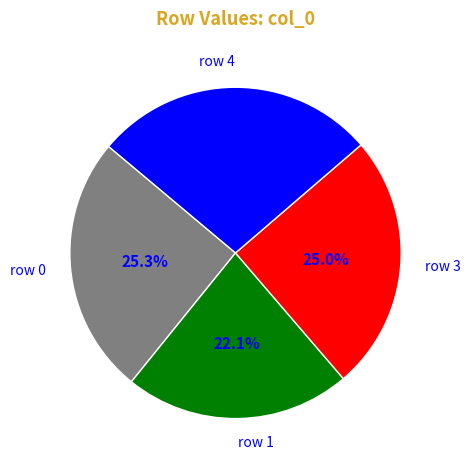

To the nearest percent, what is the average slice percentage?

25%